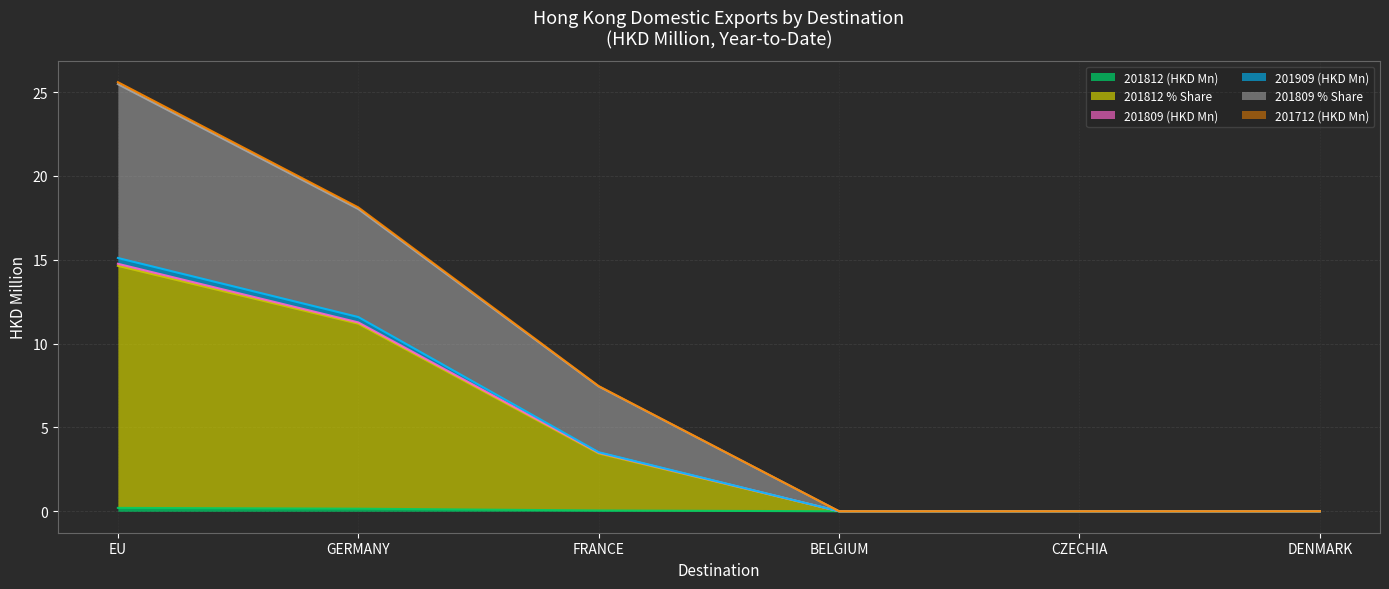

What is the difference between the second highest and second lowest values in the 201809 % Share series?

18.1